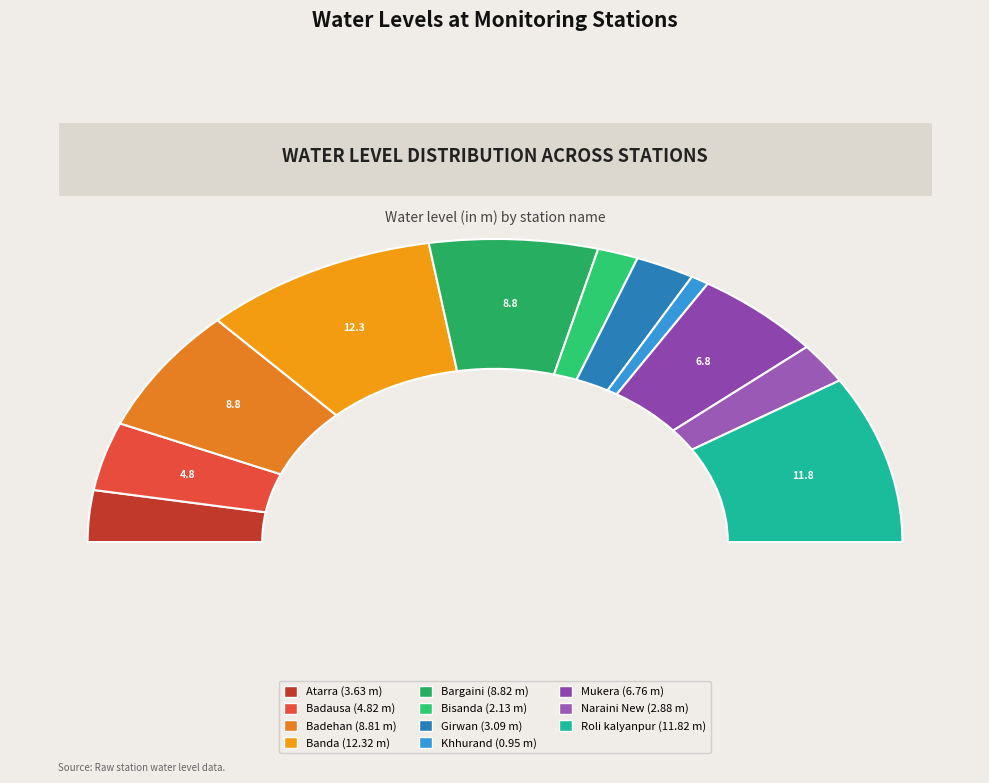

Is the sum of Girwan and Naraini New greater than half?

No